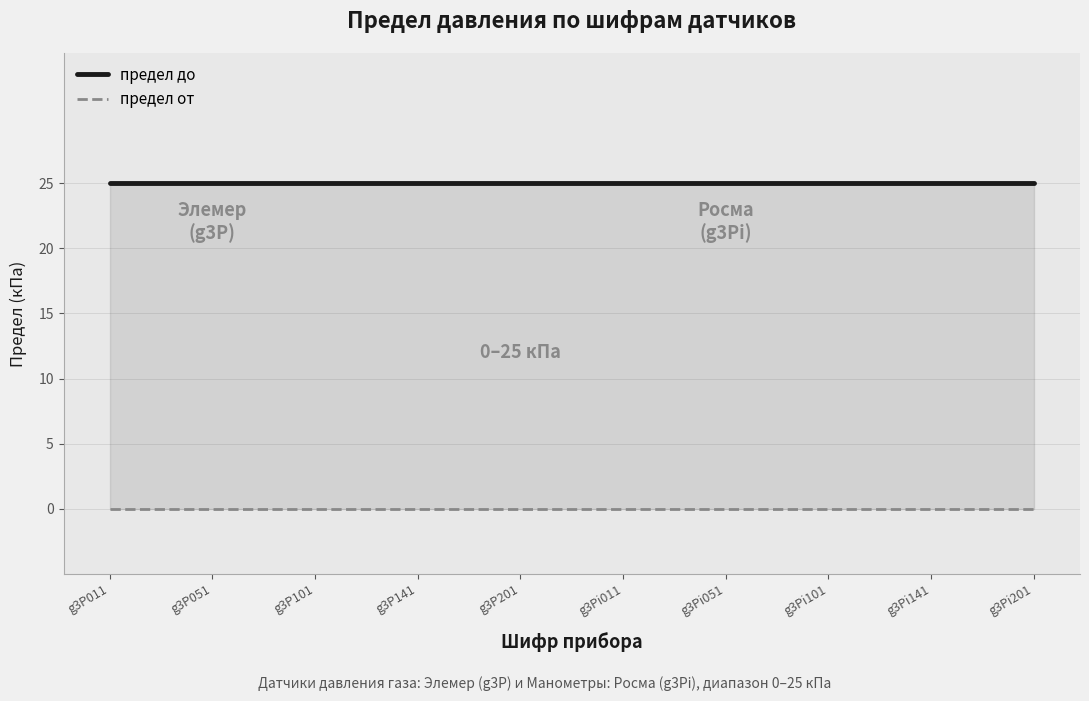

At how many categories does at least one series exceed 11?

10